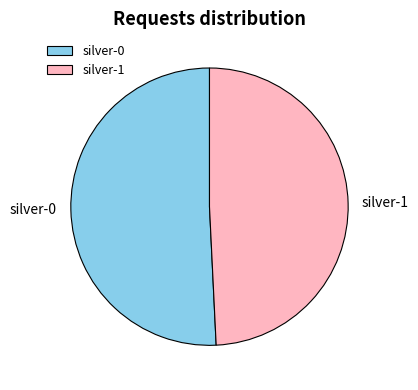

True or false: silver-1 accounts for 36% of the total.

False